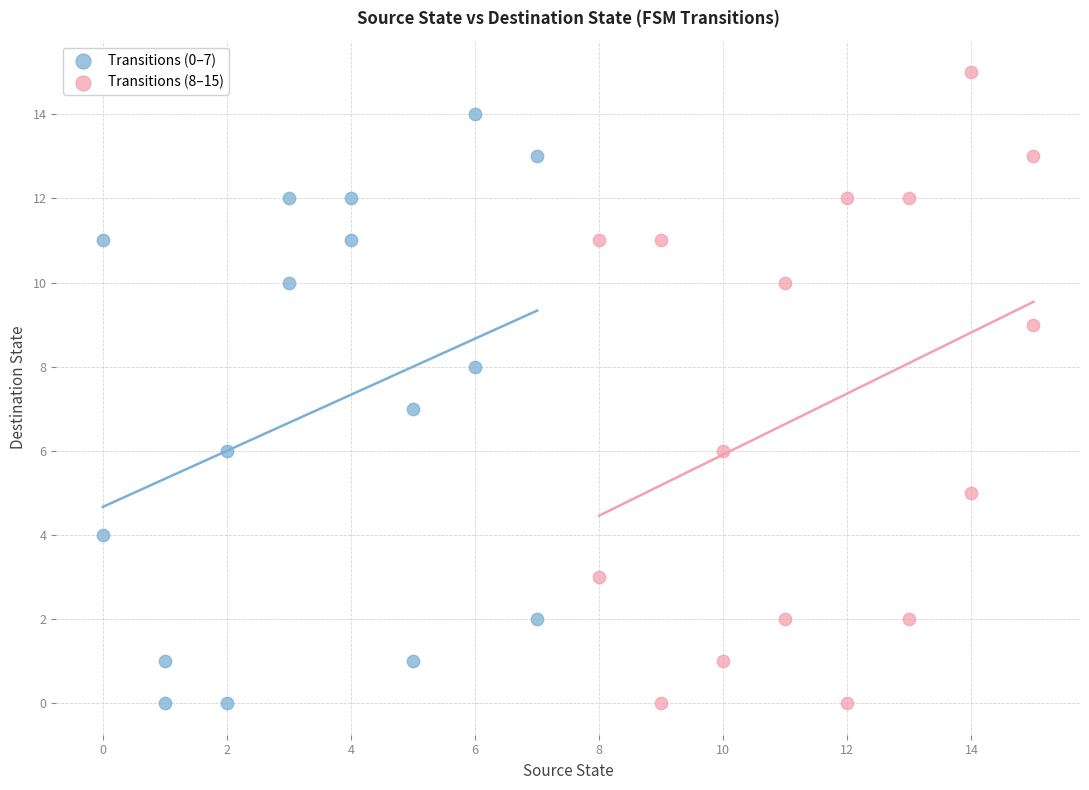

Which series has the largest Y range (max minus min)?

Transitions (8–15)